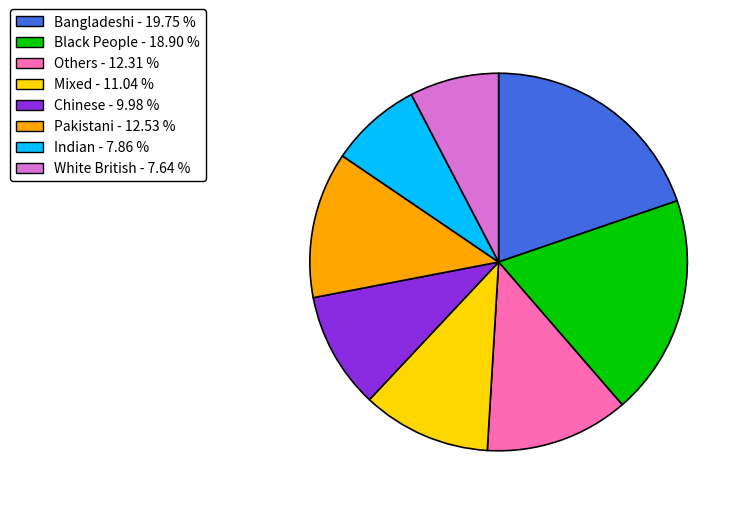

Which has a higher value, White British or Mixed?

Mixed